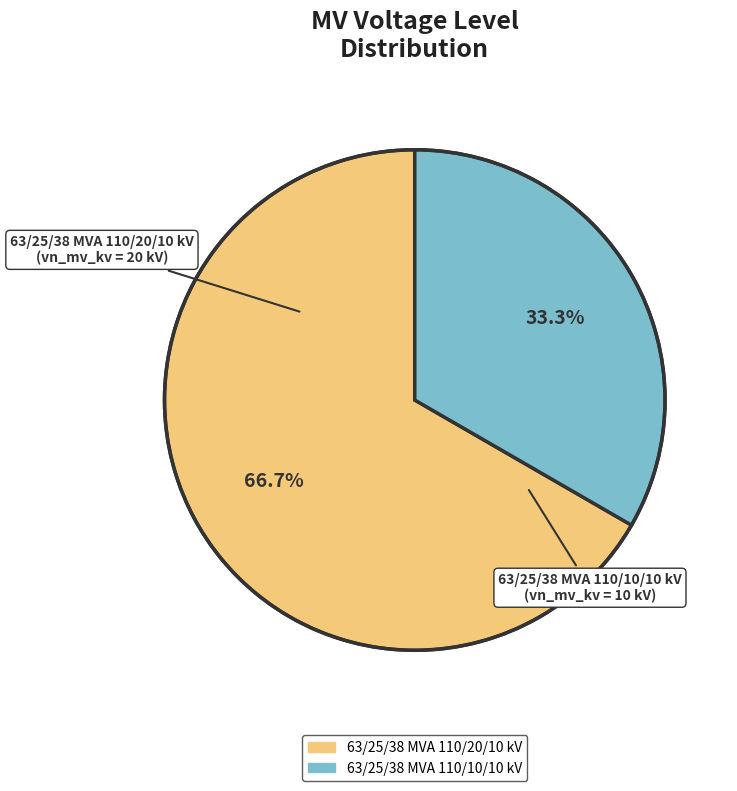

Does 63/25/38 MVA 110/20/10 kV represent more than half of the total?

Yes